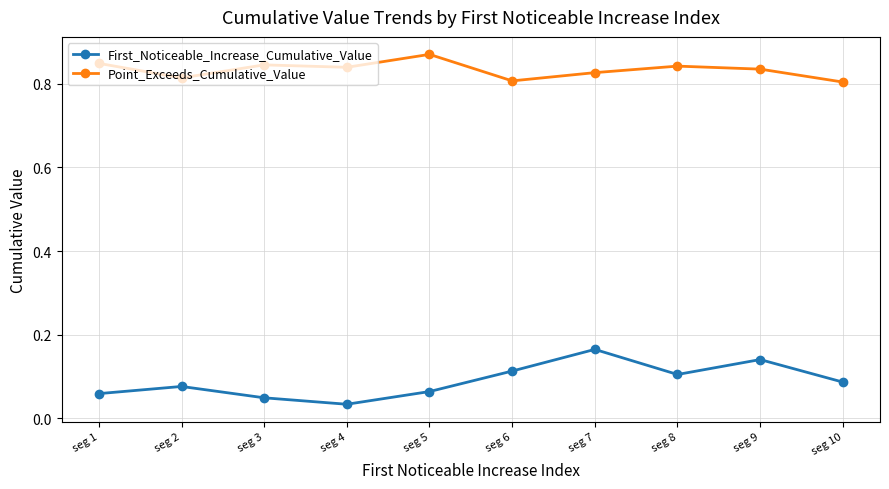

True or false: First_Noticeable_Increase_Cumulative_Value and Point_Exceeds_Cumulative_Value cross at least once.

False